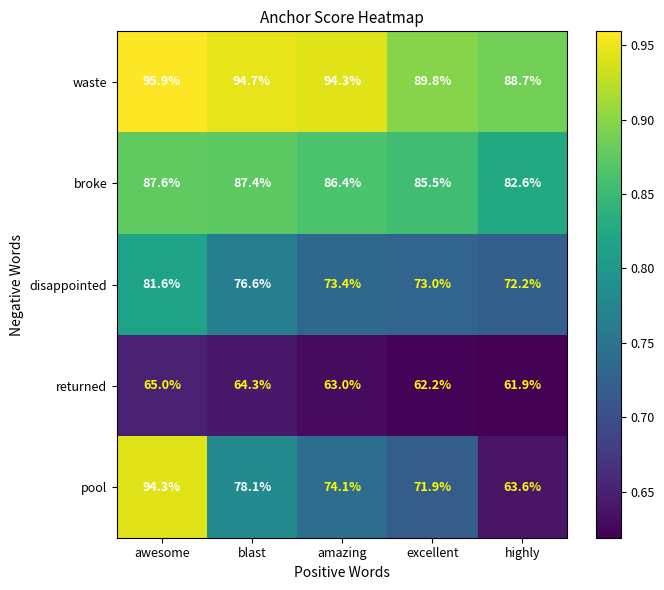

Reading right to left, list all the values displayed in this chart.

waste: 88.7	89.8	94.3	94.7	95.9
broke: 82.6	85.5	86.4	87.4	87.6
disappointed: 72.2	73.0	73.4	76.6	81.6
returned: 61.9	62.2	63.0	64.3	65.0
pool: 63.6	71.9	74.1	78.1	94.3